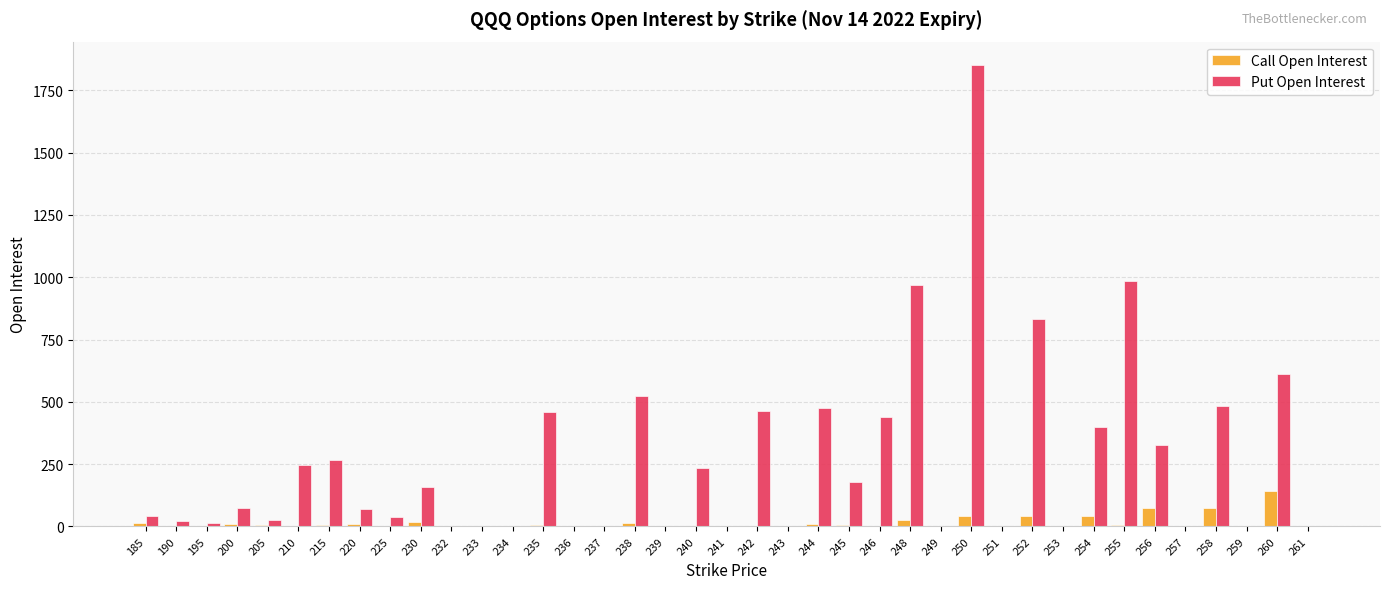

What are all the series names shown in the legend?

Call Open Interest, Put Open Interest